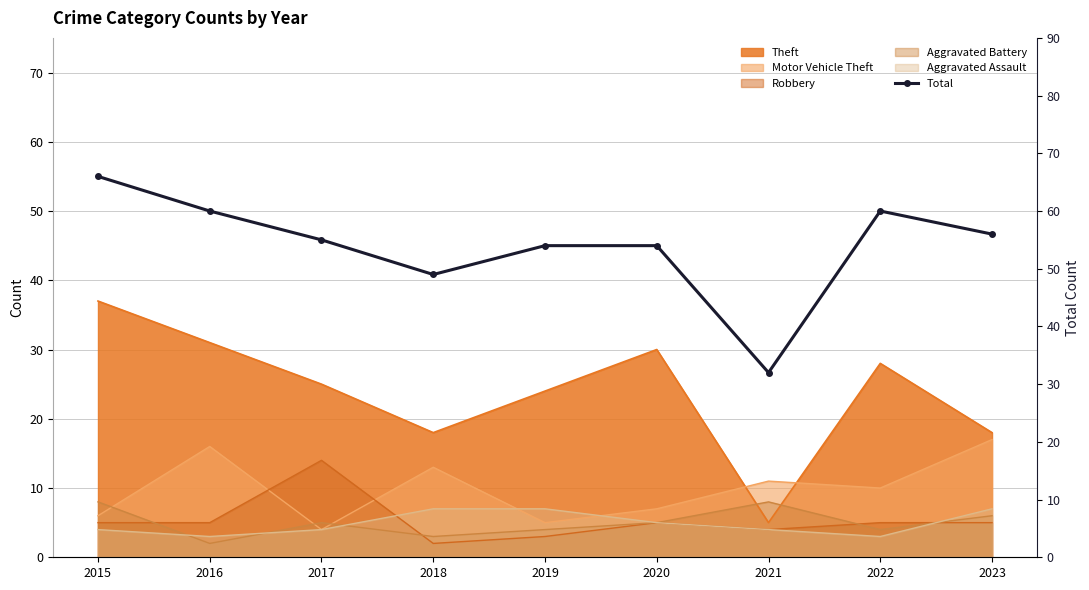

What is the maximum value shown in the chart?

66